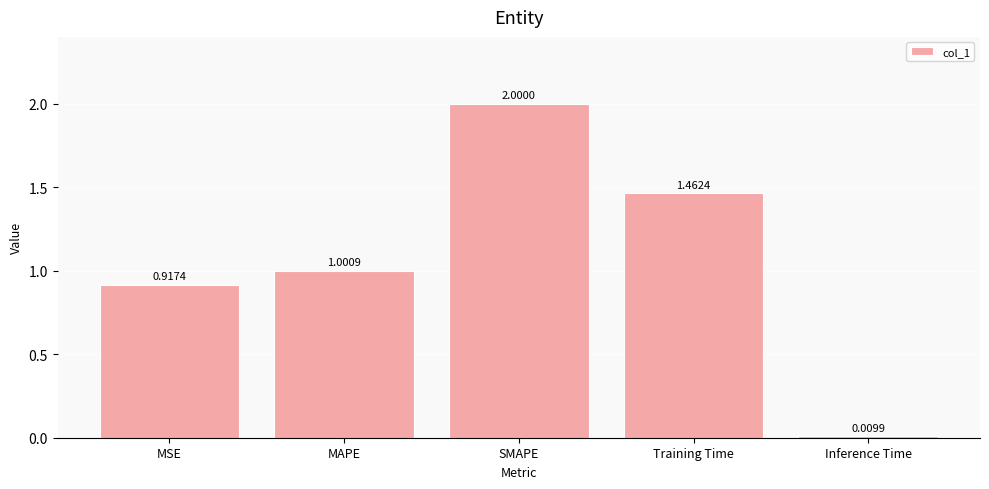

What is the label of the 4th bar from the right?

MAPE